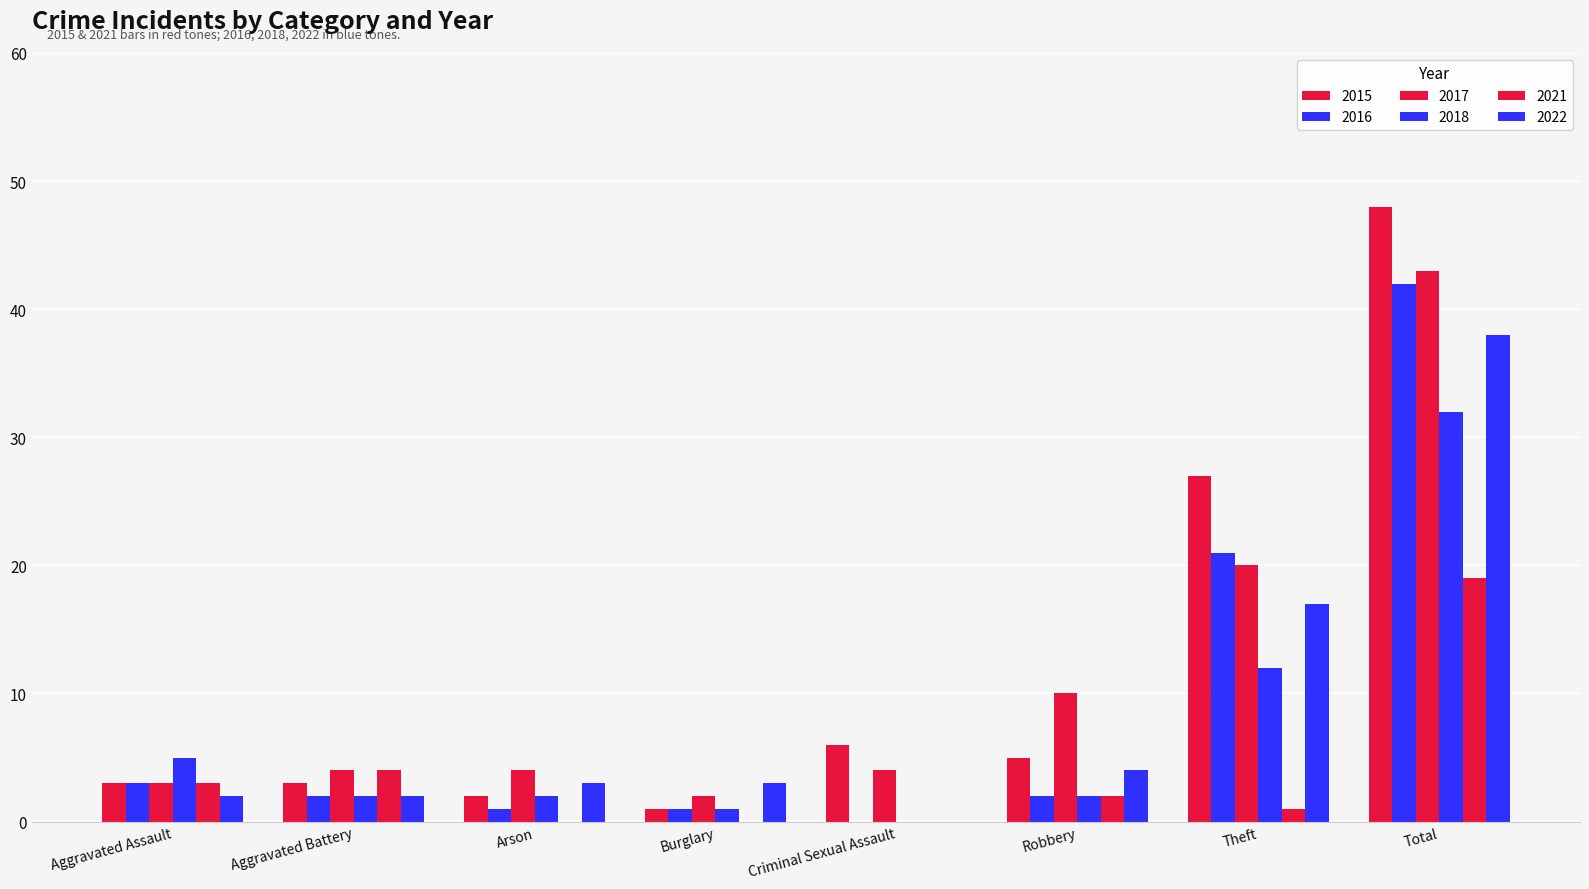

Which has a higher value, Arson or Theft?

Theft